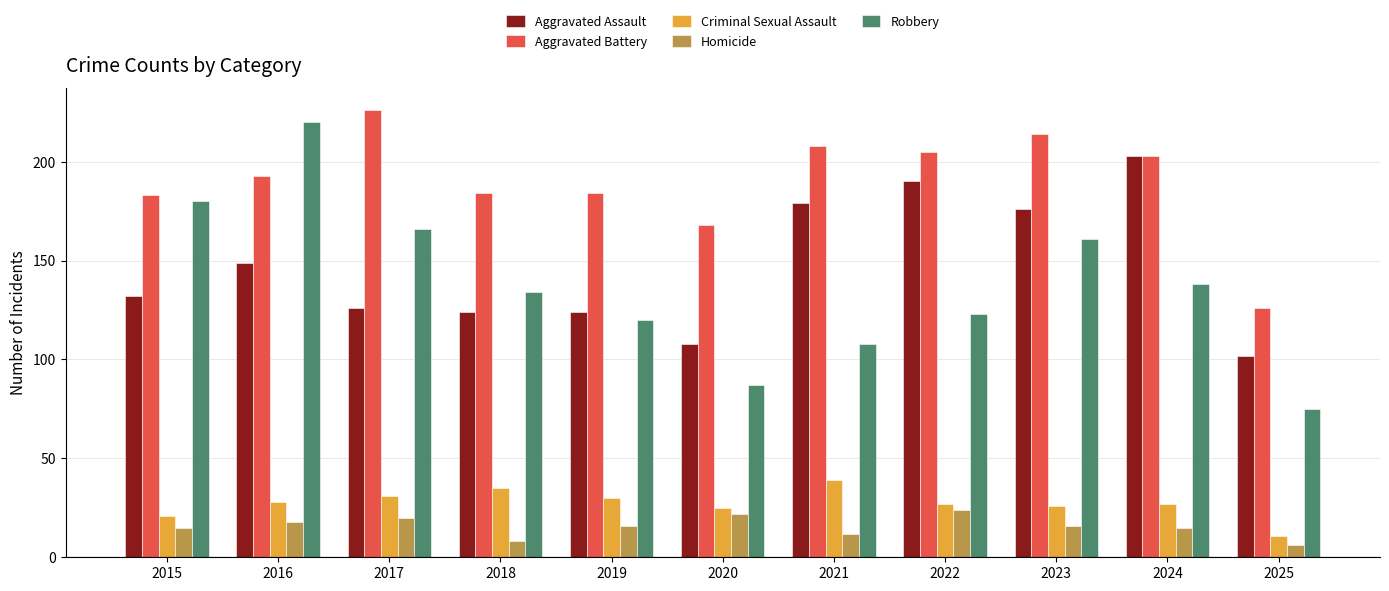

What is the difference between the maximum and minimum values in the Aggravated Assault series?

101